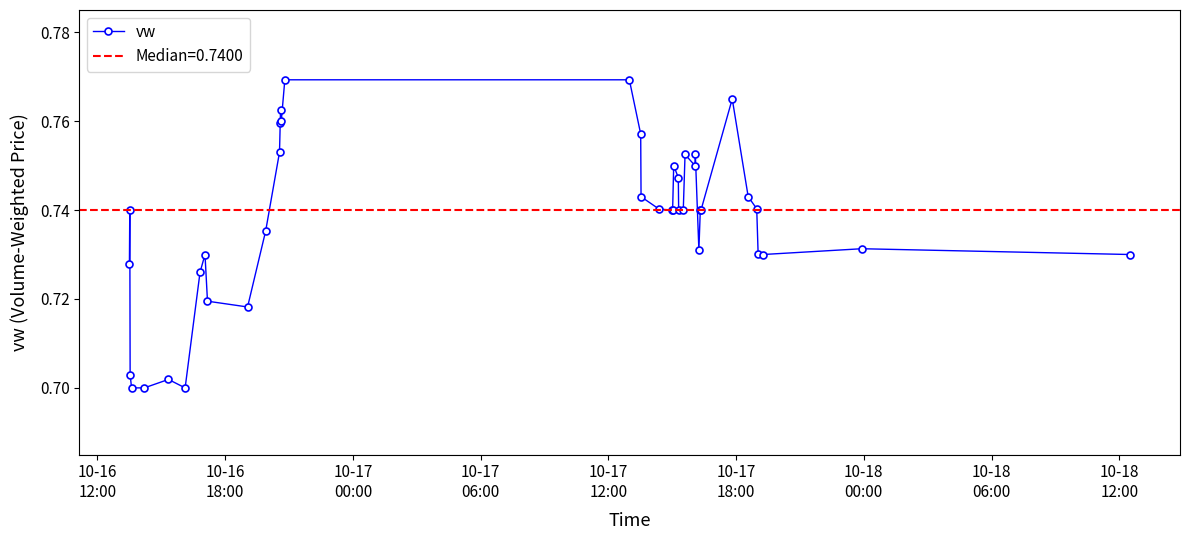

Does the chart have visible grid lines?

No